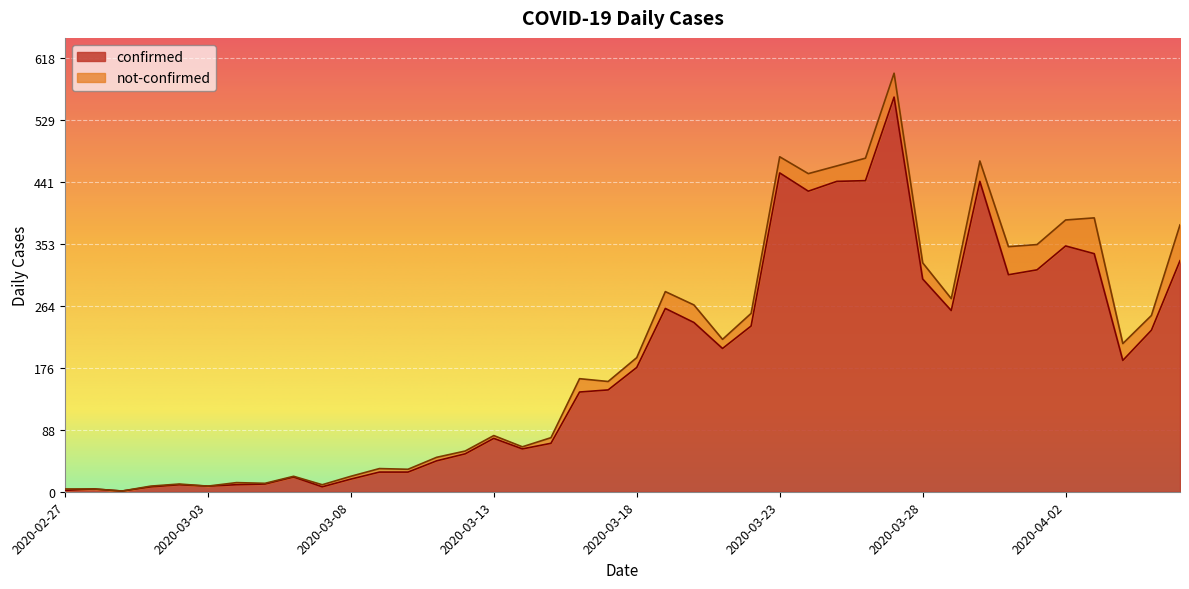

True or false: the data shows 102 at 2020-04-02.

False